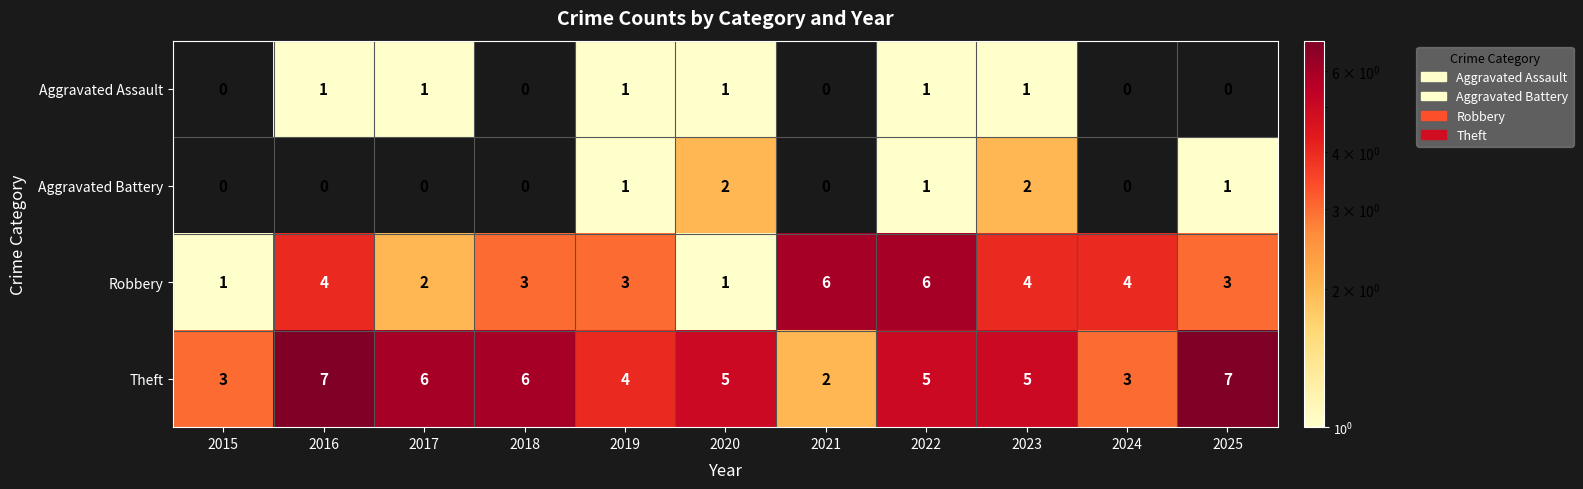

At how many categories does at least one series exceed 2?

11